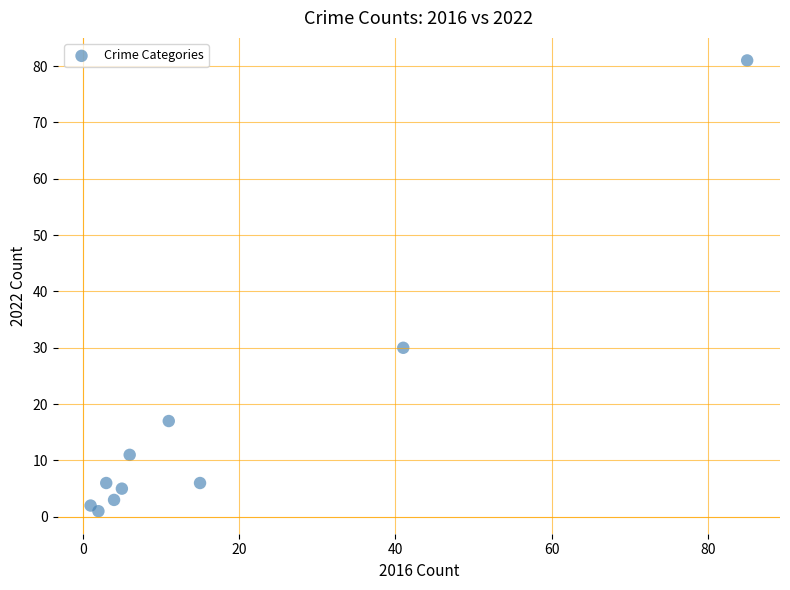

What Y value in the scatter plot is closest to 41?

30